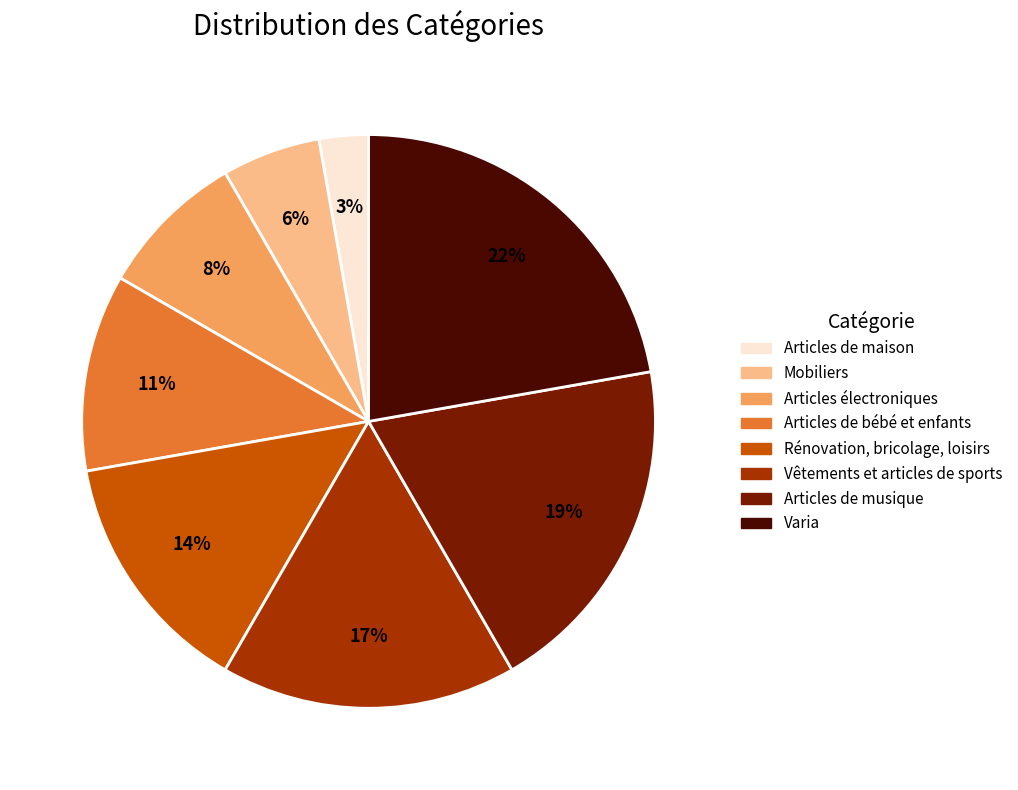

Does Rénovation, bricolage, loisirs represent more than half of the total?

No